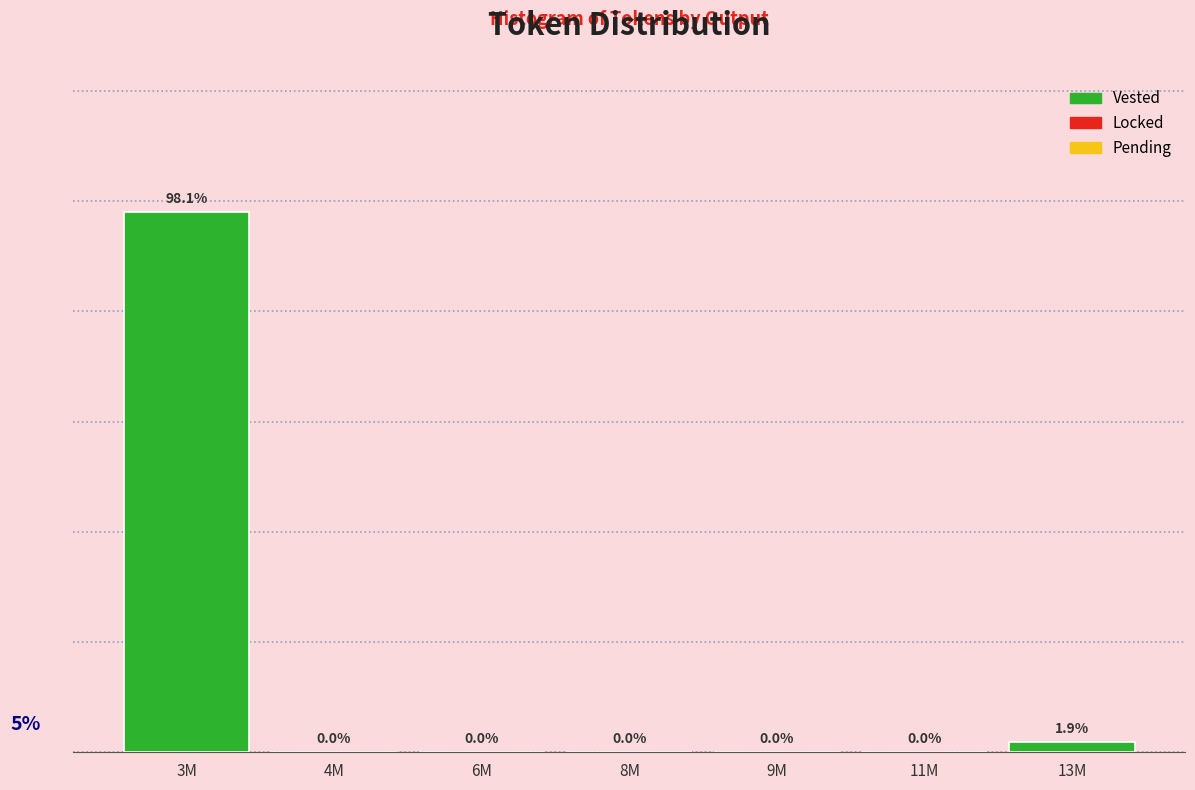

Which has a higher value, 8M or 3M?

3M